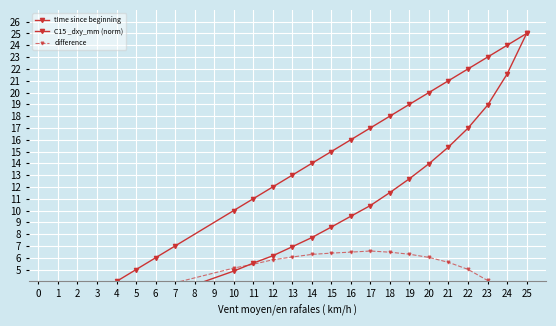

How many values in the tIme since beginning series are below 14?

12